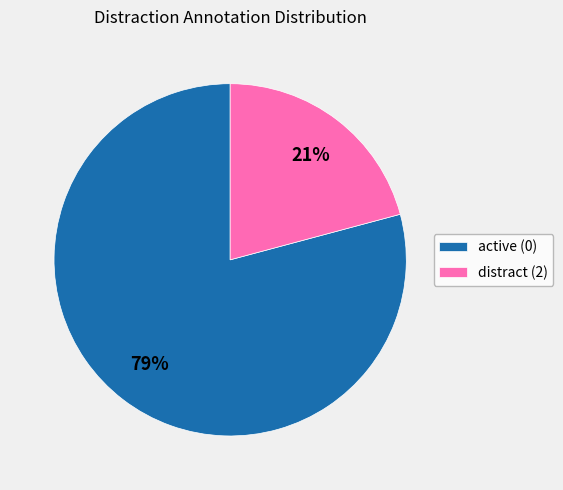

What is the ratio of the value at active (0) to the value at distract (2)?

3.8